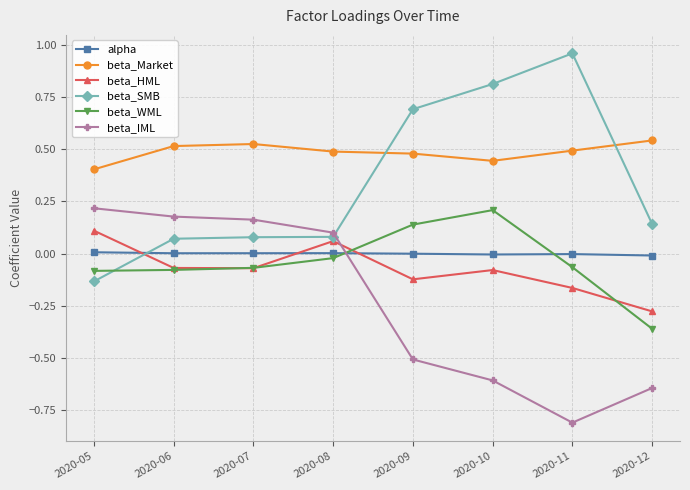

Between 2020-09 and 2020-12, which series saw the biggest shift?

beta_SMB